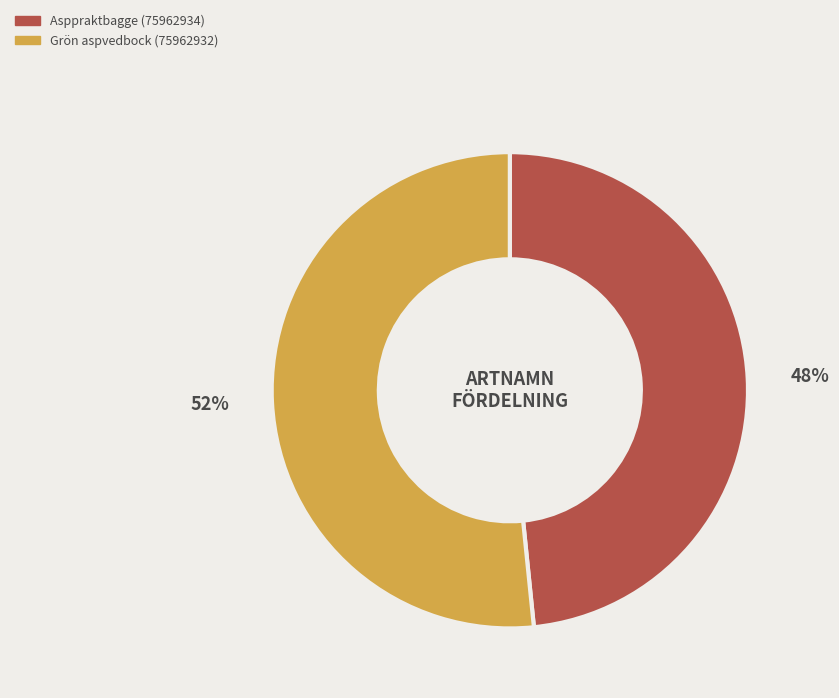

Which category accounts for the majority?

Grön aspvedbock (75962932)